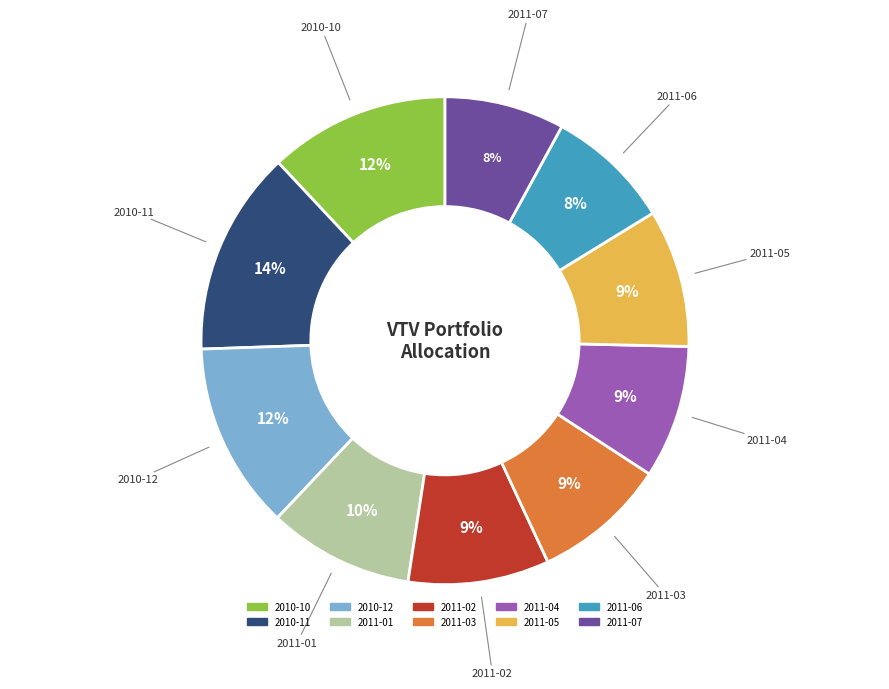

Combined, do 2011-01 and 2011-06 account for over 50%?

No